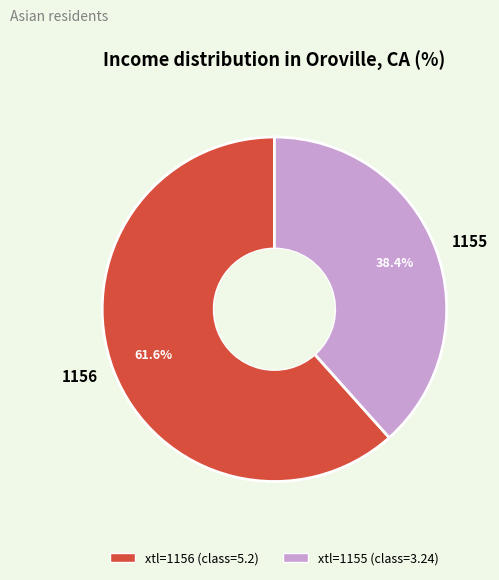

What portion of the pie excludes 1155?

61.6%